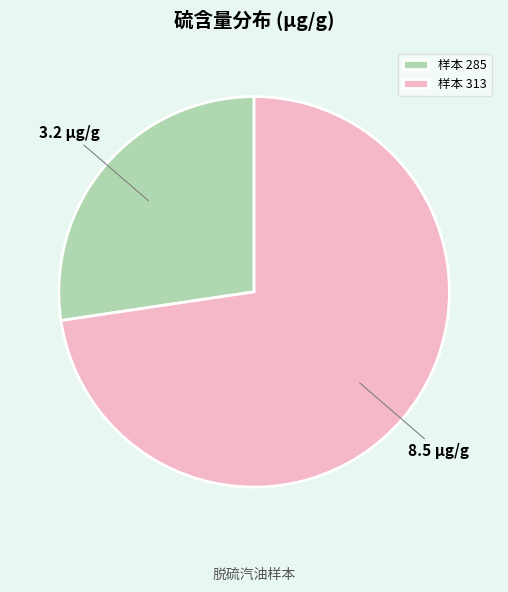

Rank the categories by value from lowest to highest.

样本 285, 样本 313